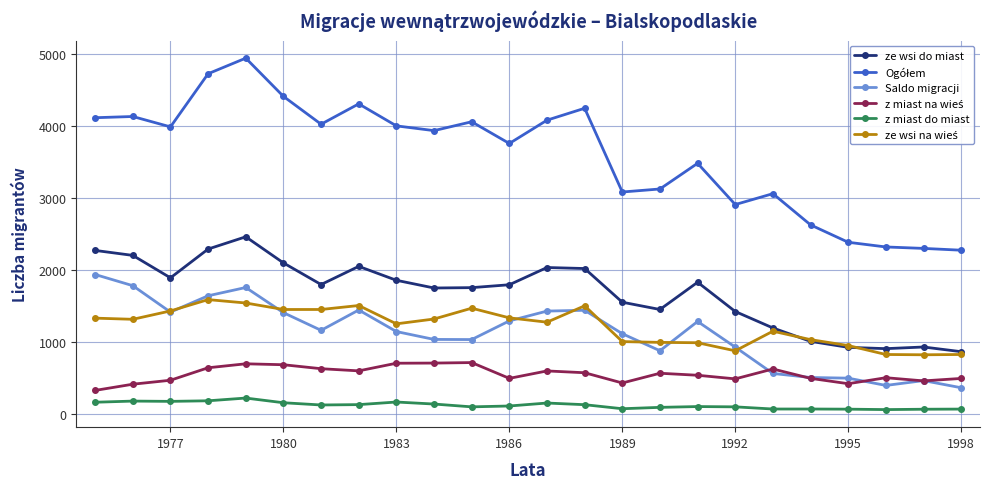

True or false: ze wsi do miast and z miast do miast cross at least once.

False